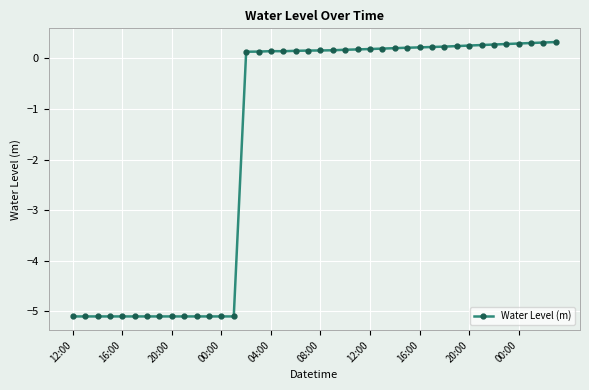

True or false: there are more than 0 points higher than both neighbors.

True